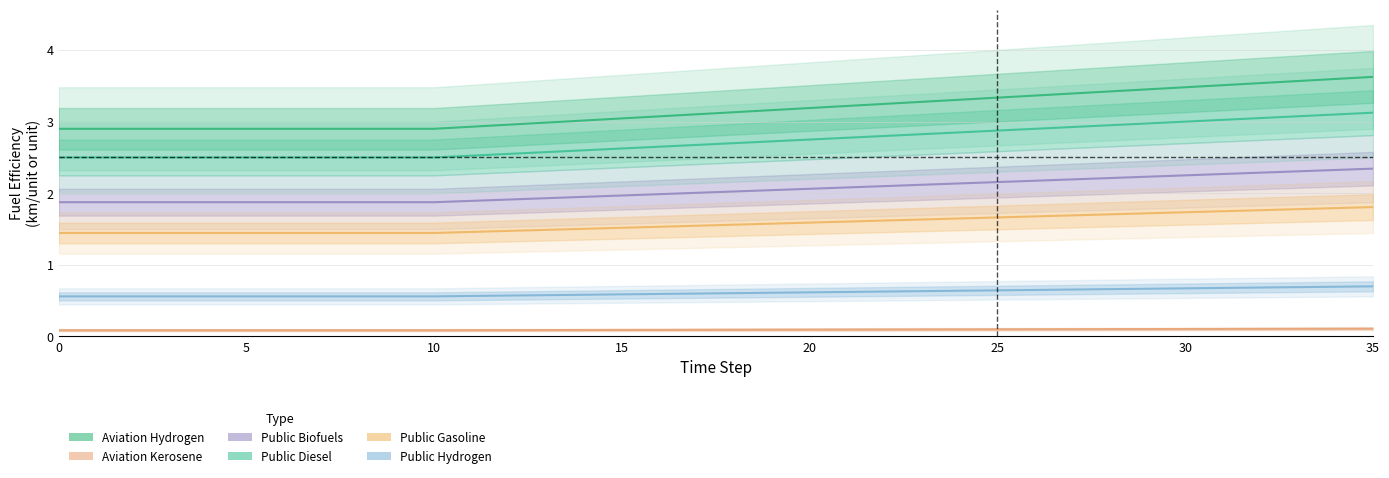

True or false: fuelefficiency_trns_public_diesel and fuelefficiency_trns_public_hydrogen intersect in this chart.

False